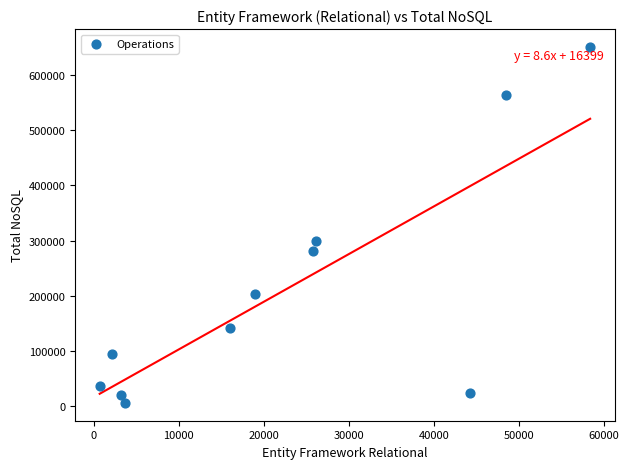

What Y value in the scatter plot is closest to 328360?

298963